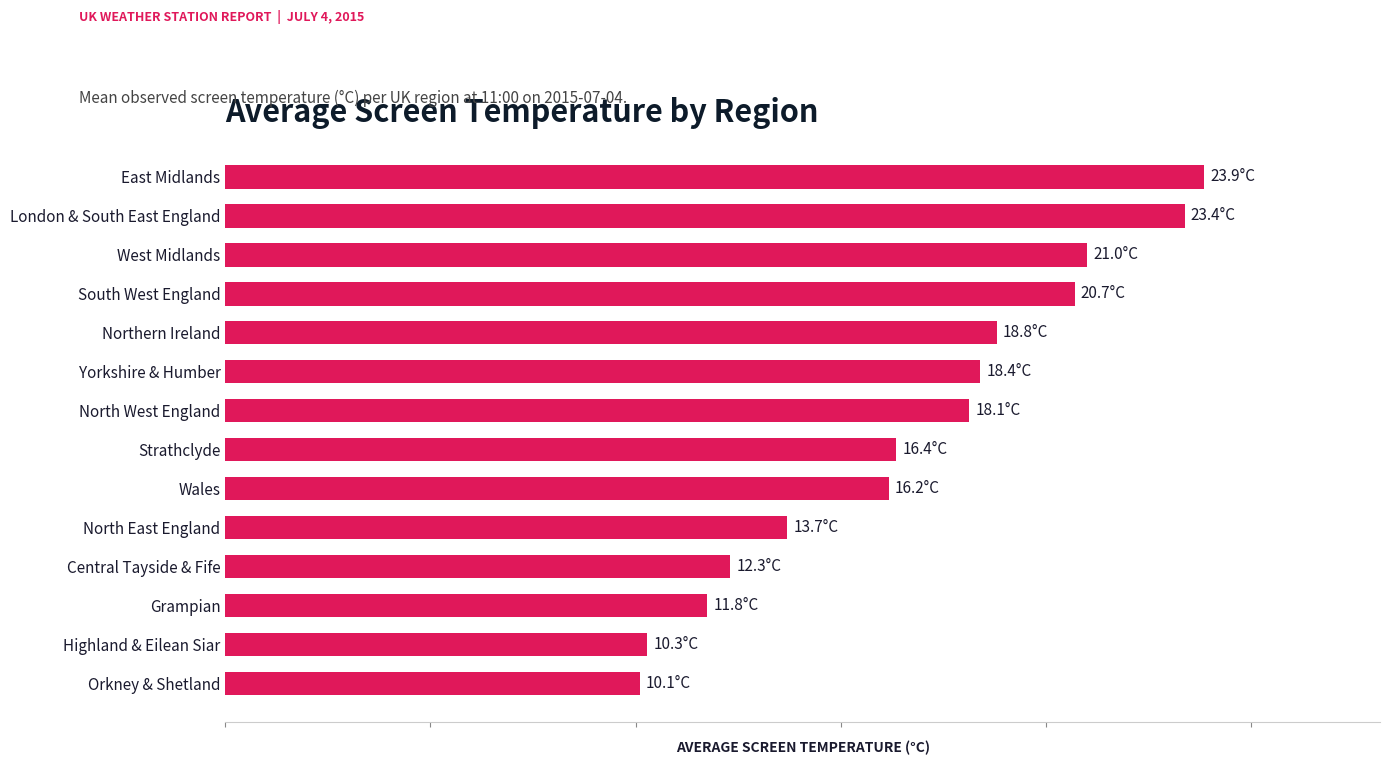

Are the bars horizontal?

Yes